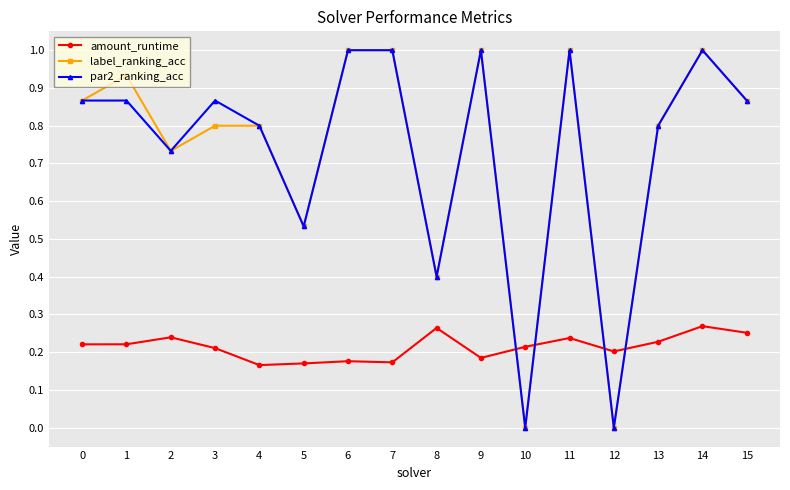

What is the total value across all series at 11?

2.2